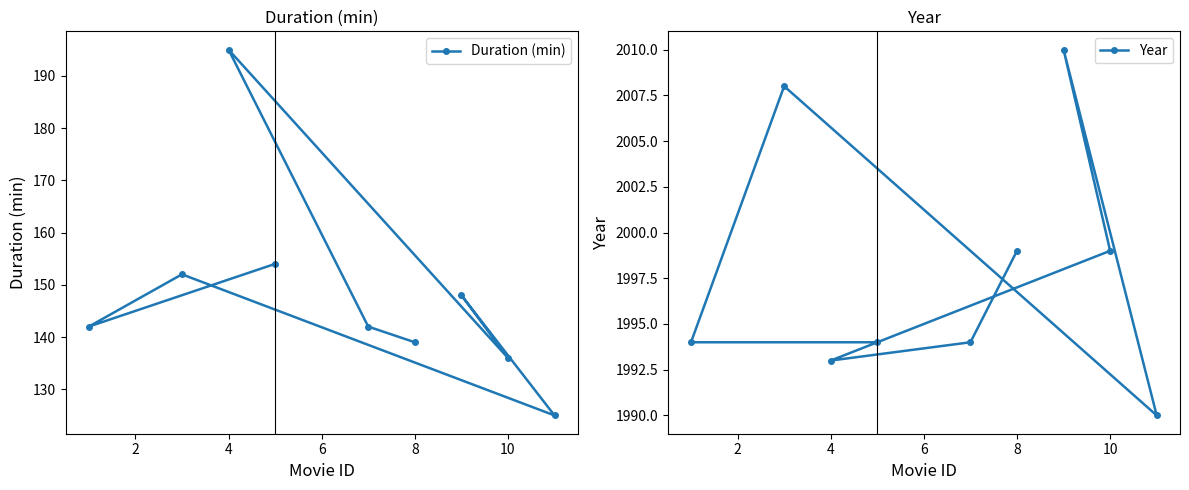

What value does the Year series have at 4?

1993